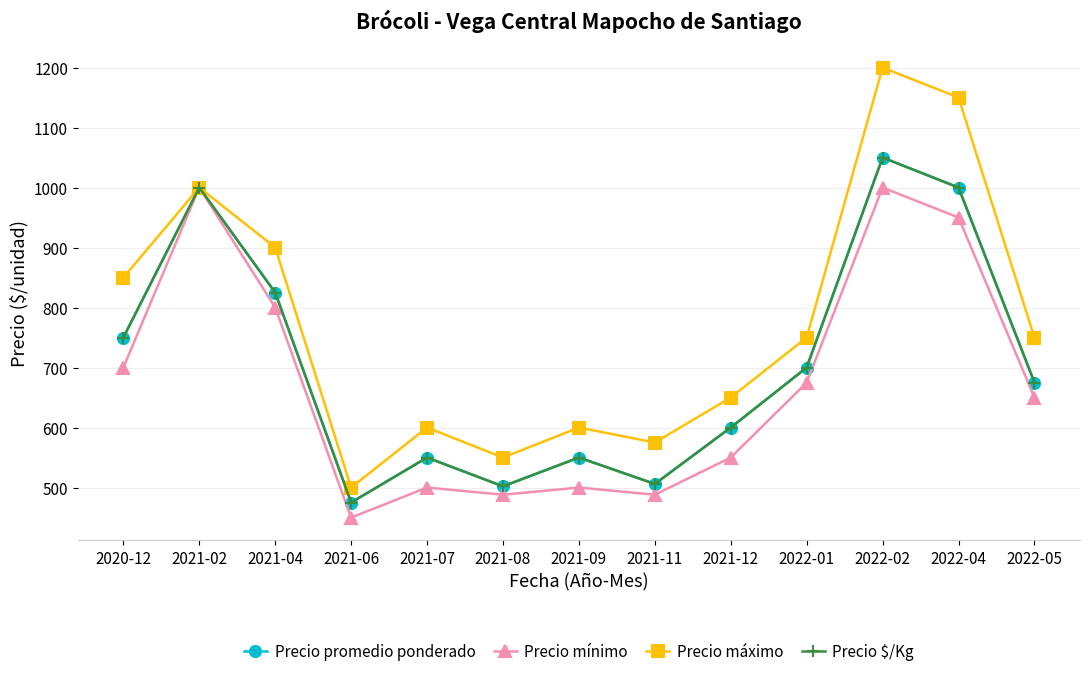

True or false: Precio $/Kg and Precio promedio ponderado intersect in this chart.

False